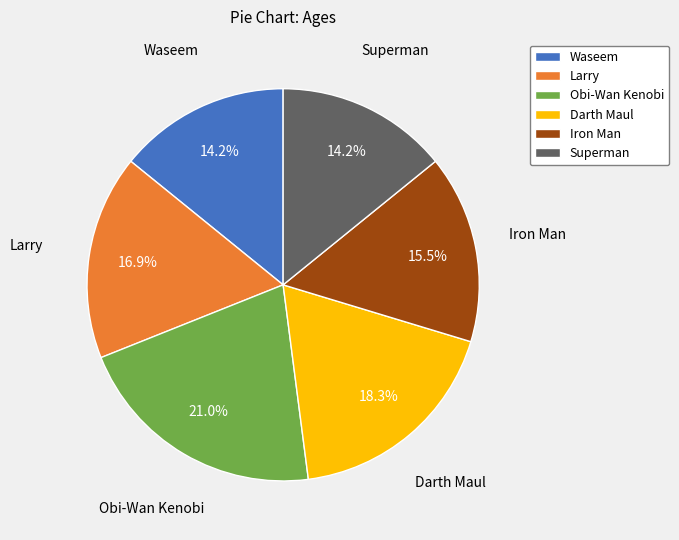

Combined, what portion of the pie is Obi-Wan Kenobi and Waseem?

35.2%